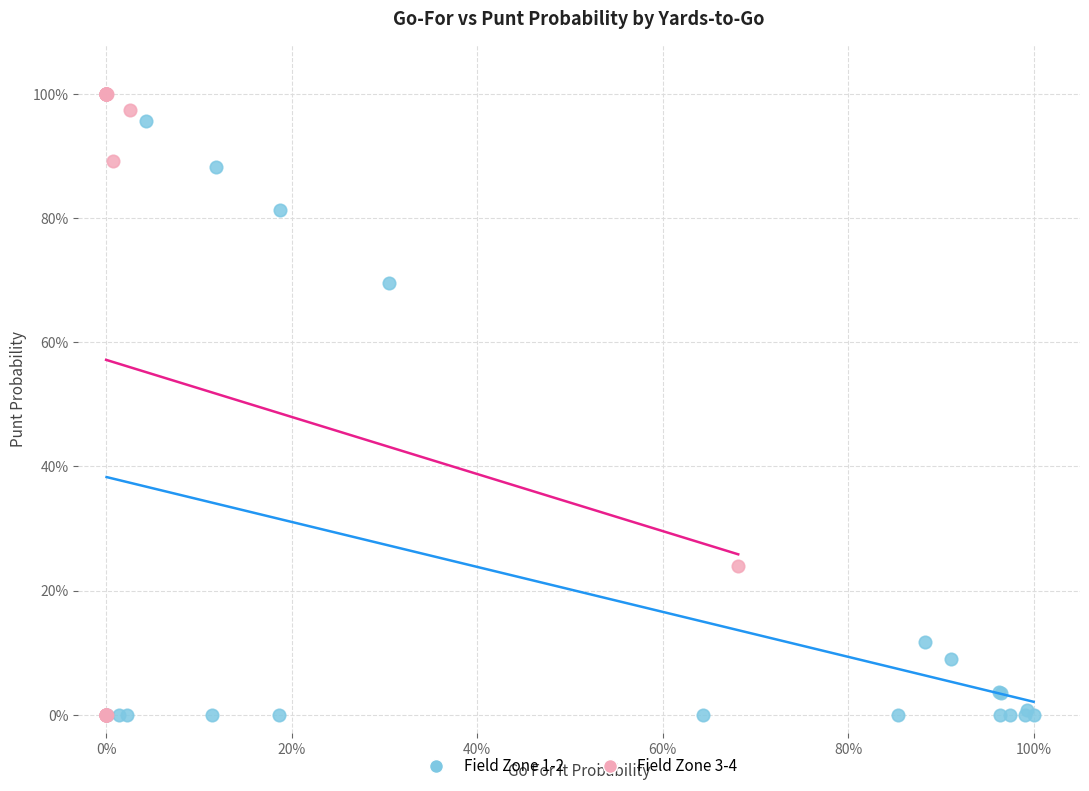

What are all the series names shown in the legend?

Field Zone 1-2, Field Zone 3-4